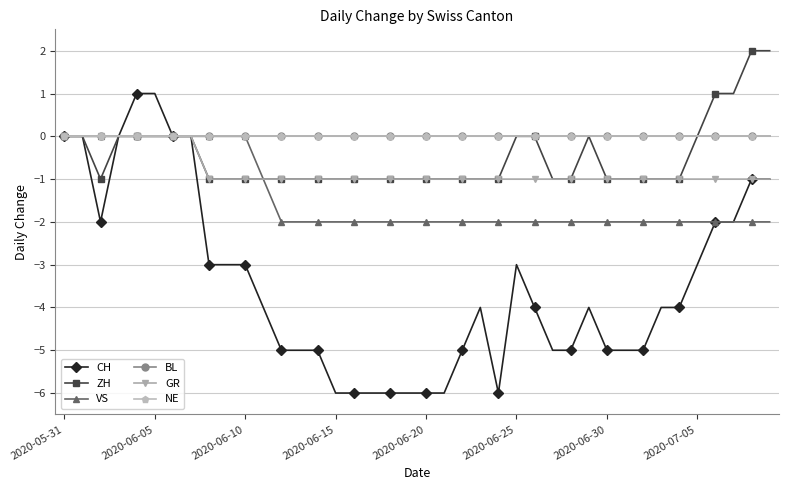

Does the chart have visible grid lines?

Yes